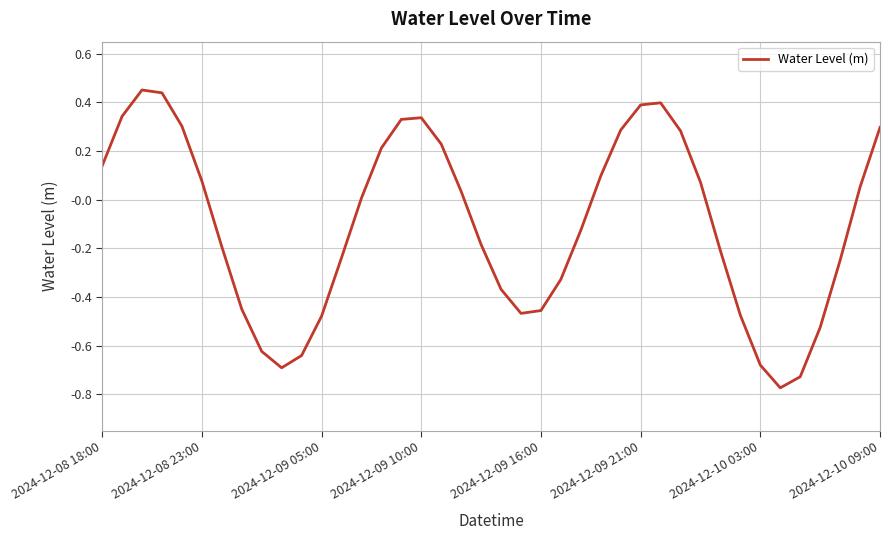

What is the difference between the maximum and minimum values?

1.2